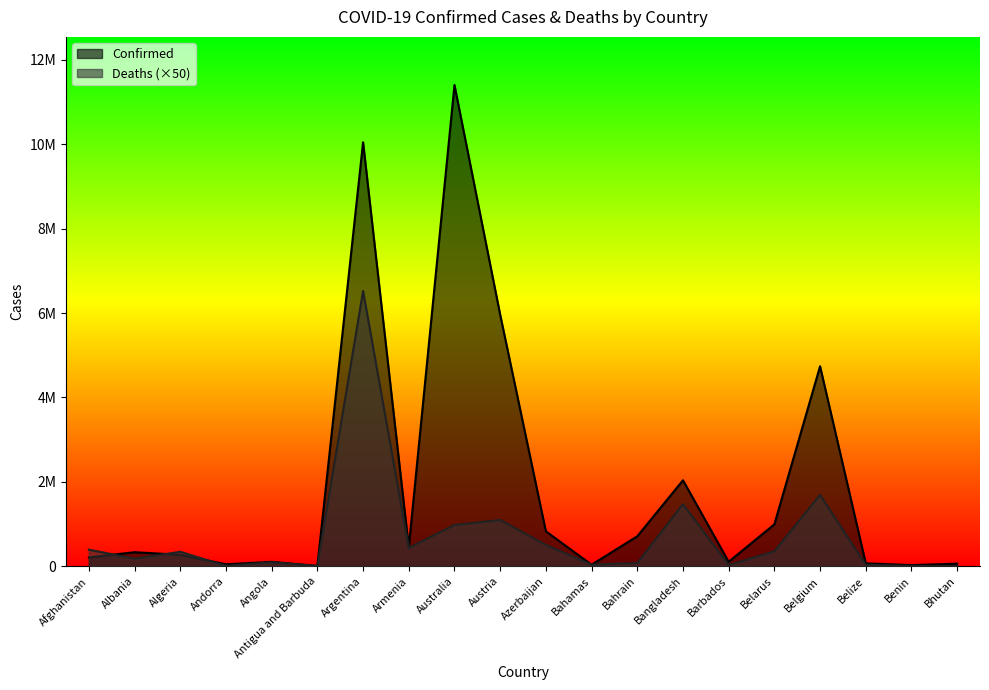

What is the difference between the maximum and second lowest values in the Deaths series?

6516300